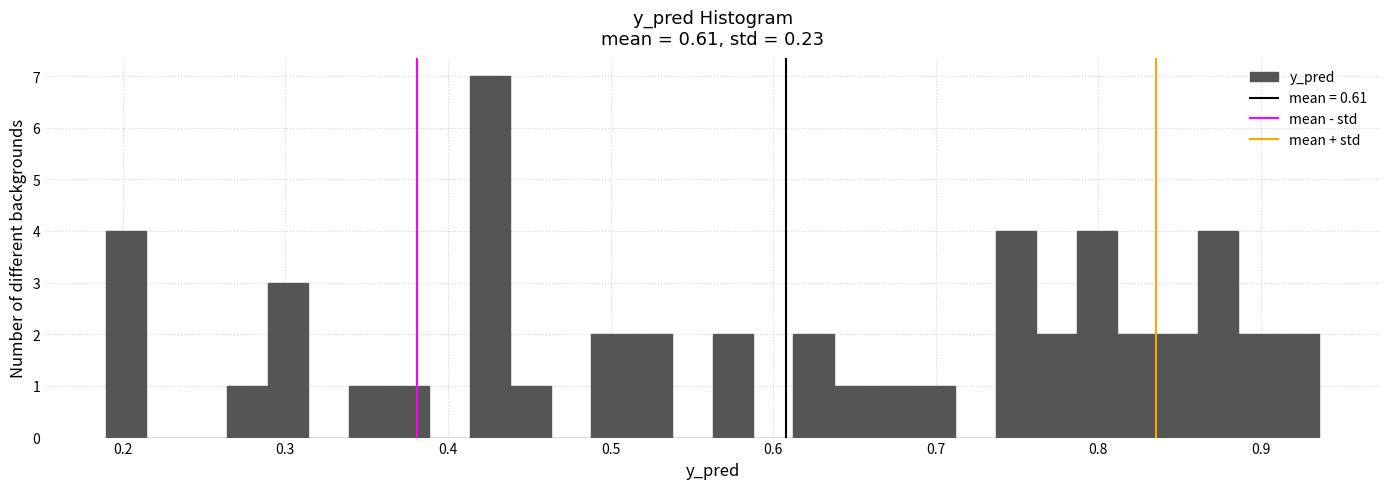

Read against the x-axis, roughly where is the centre of the tallest bar?

0.43